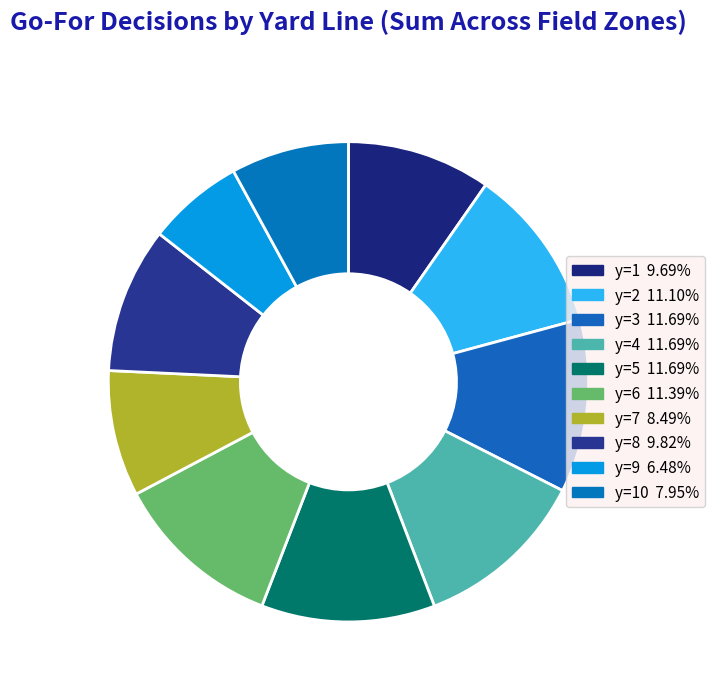

Which category has the biggest portion of the pie?

y=5